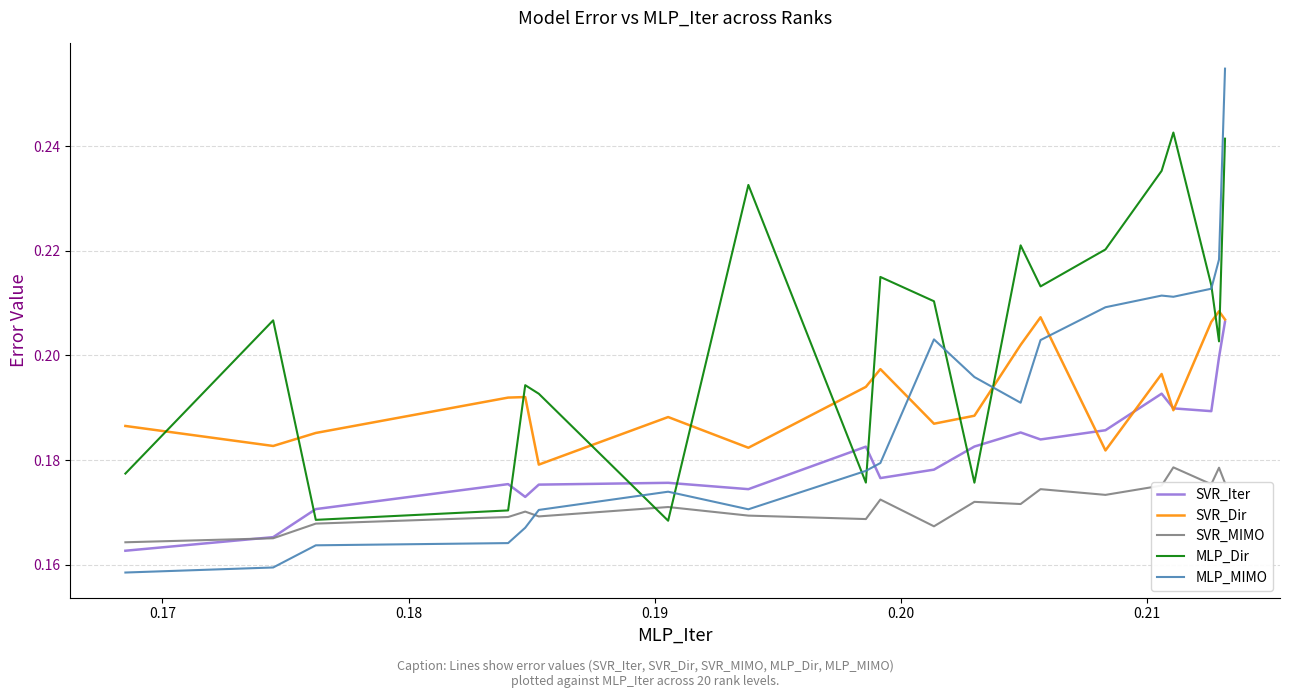

Which series has the largest total across all categories?

MLP_Dir